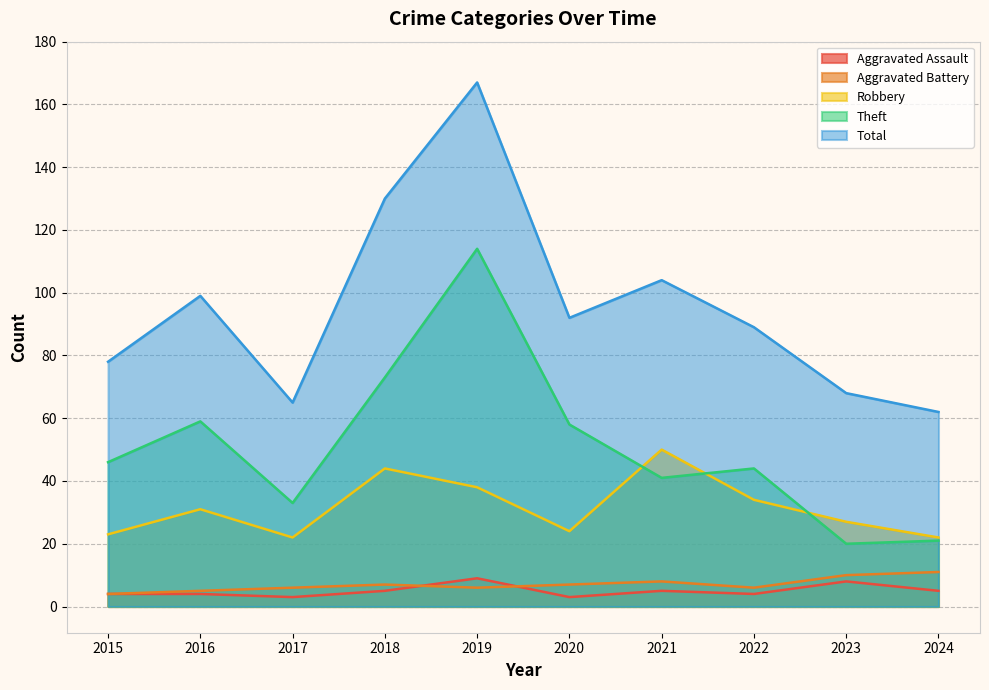

Where does the Total series first go above 92?

2016